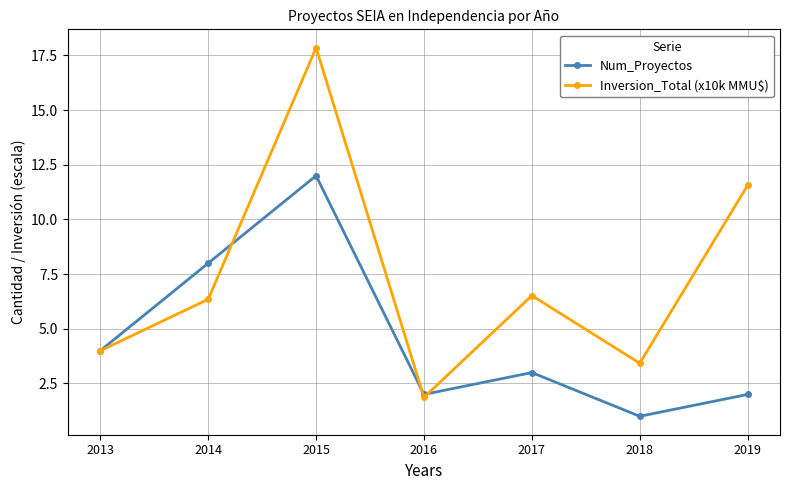

How many values in the Inversion_Total (x10k MMU$) series exceed 6?

4